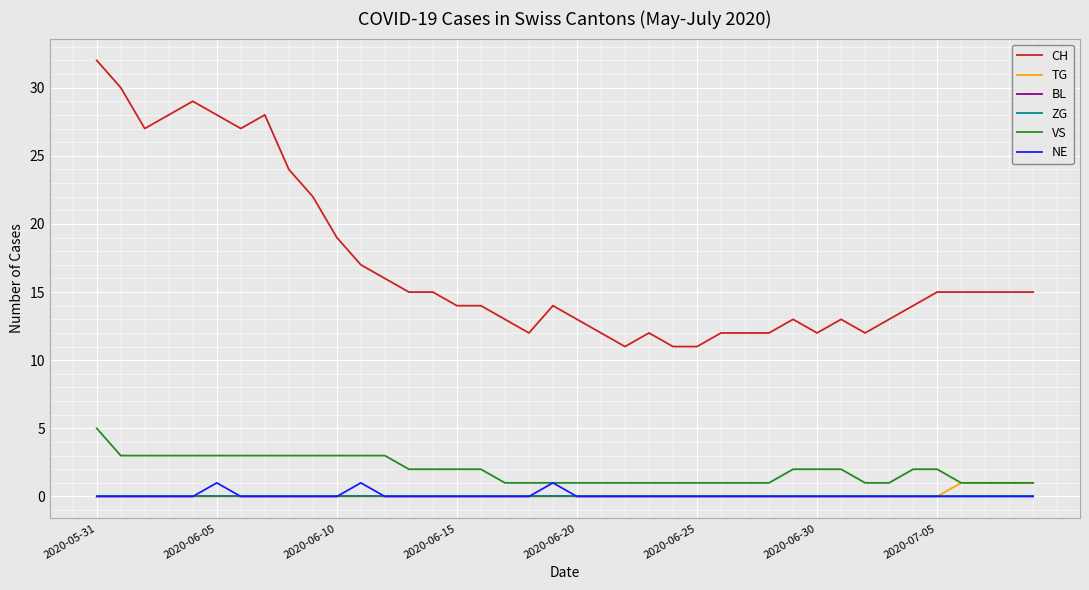

Which series has the largest total across all categories?

CH